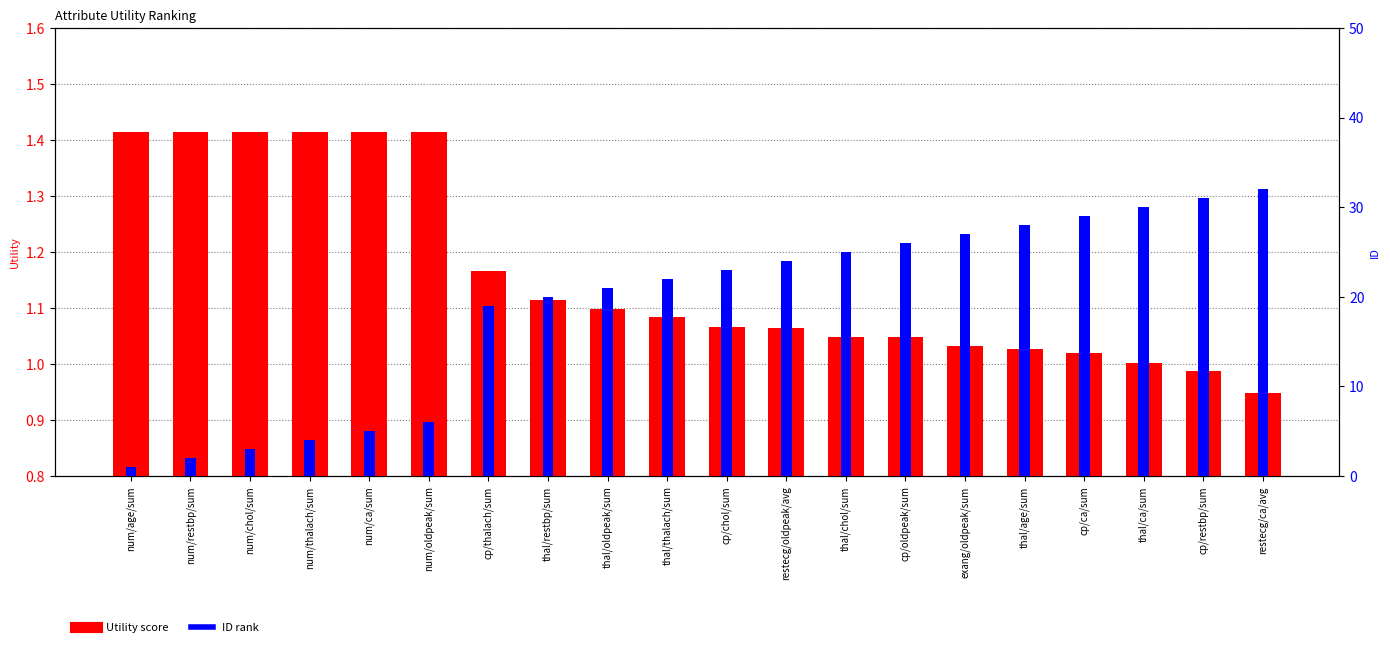

List the series in order of their overall mean, lowest first.

Utility, ID